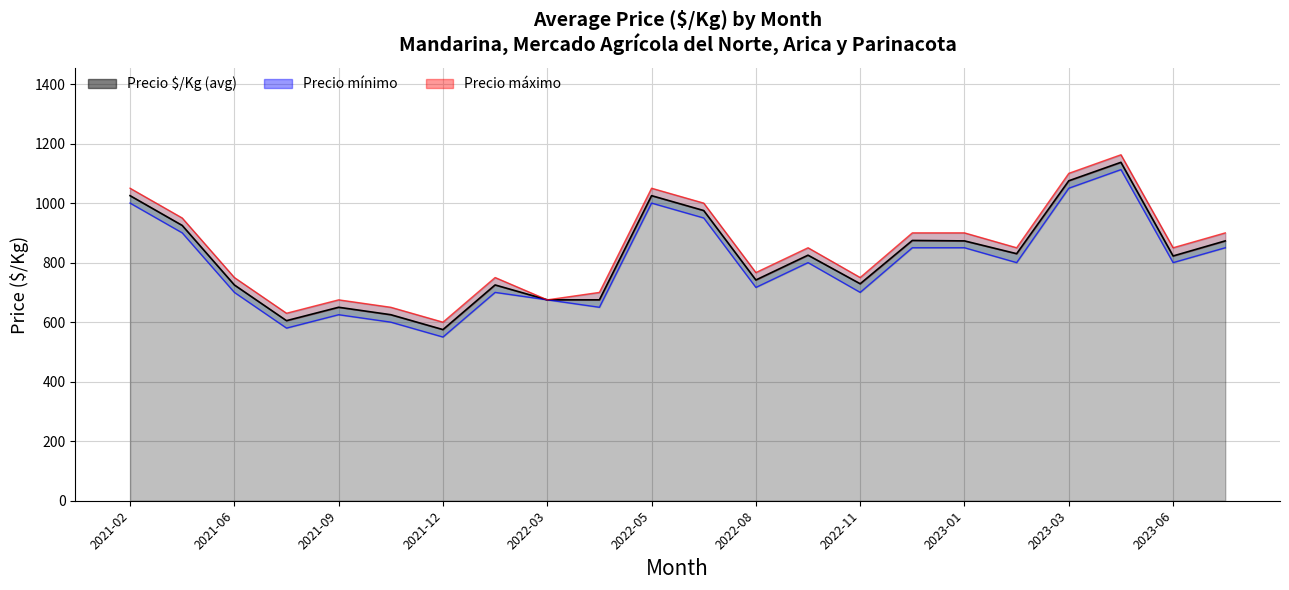

What is the smallest value displayed?

600.0